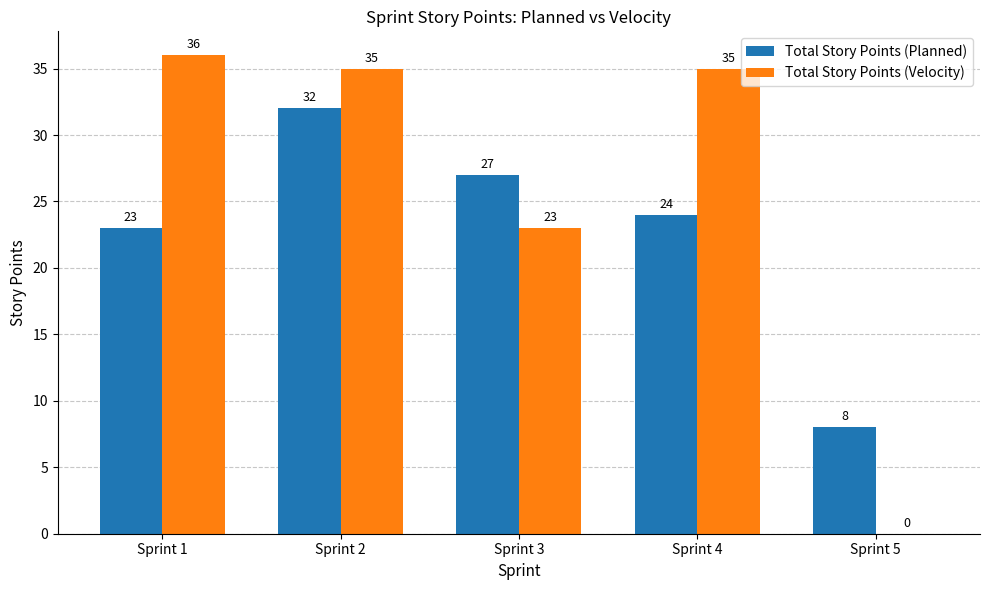

What is the total value across all series at Sprint 5?

8